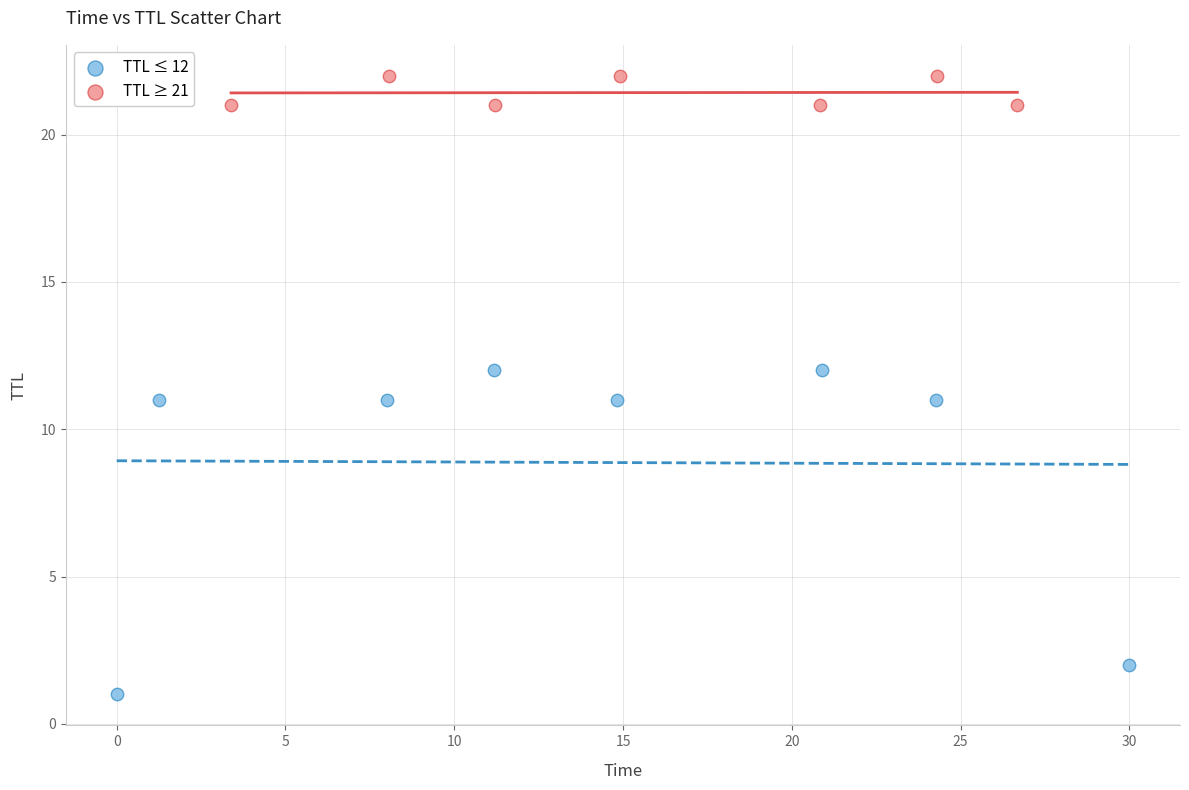

Which series reaches the maximum Y coordinate?

TTL ≥ 21